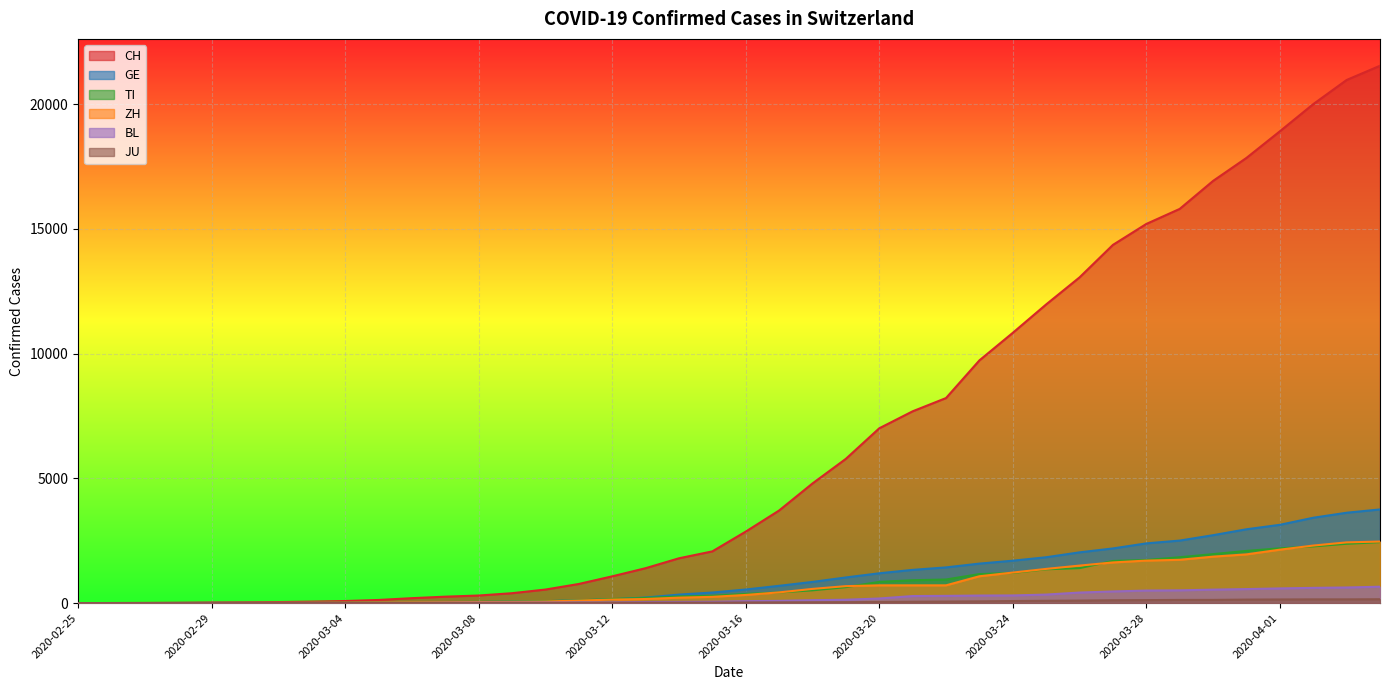

What are all the series names shown in the legend?

CH, GE, TI, ZH, BL, JU